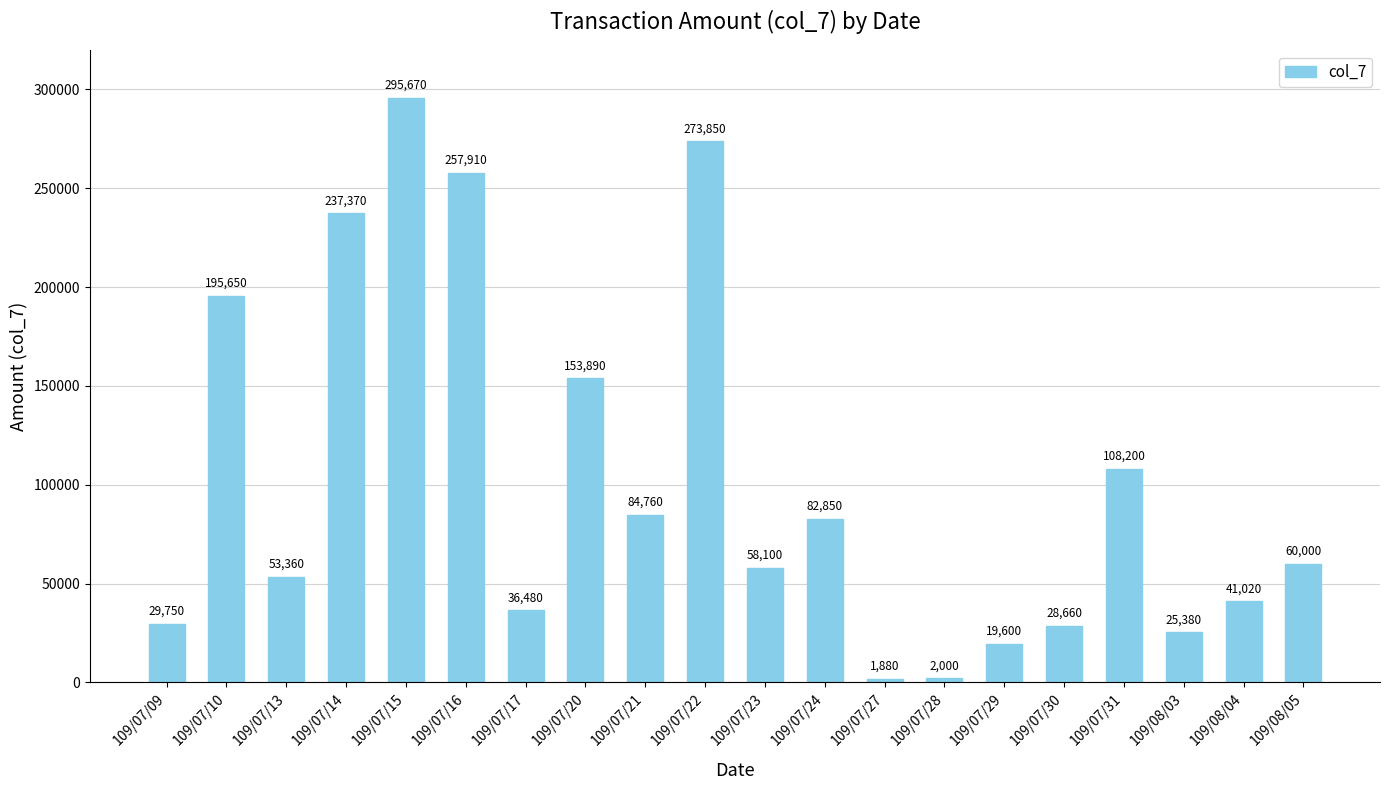

At which category does the chart reach its minimum across all series?

109/07/27